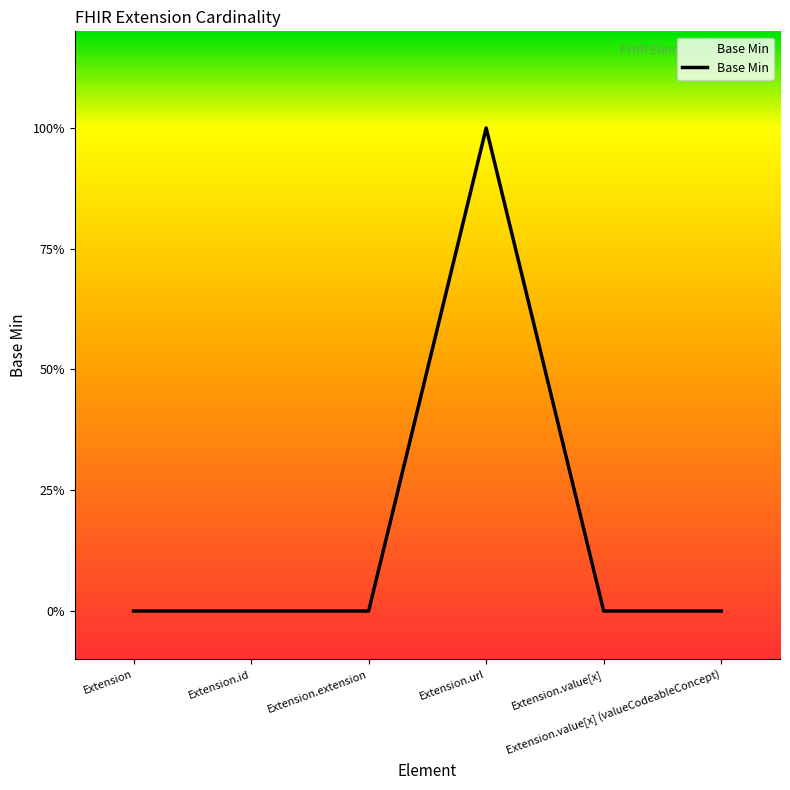

Does the chart have visible grid lines?

No